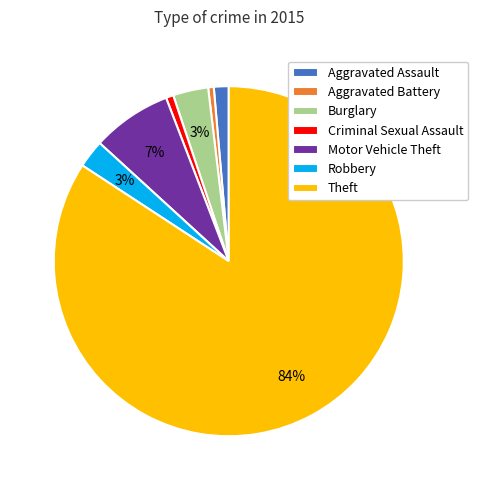

What is the majority slice?

Theft